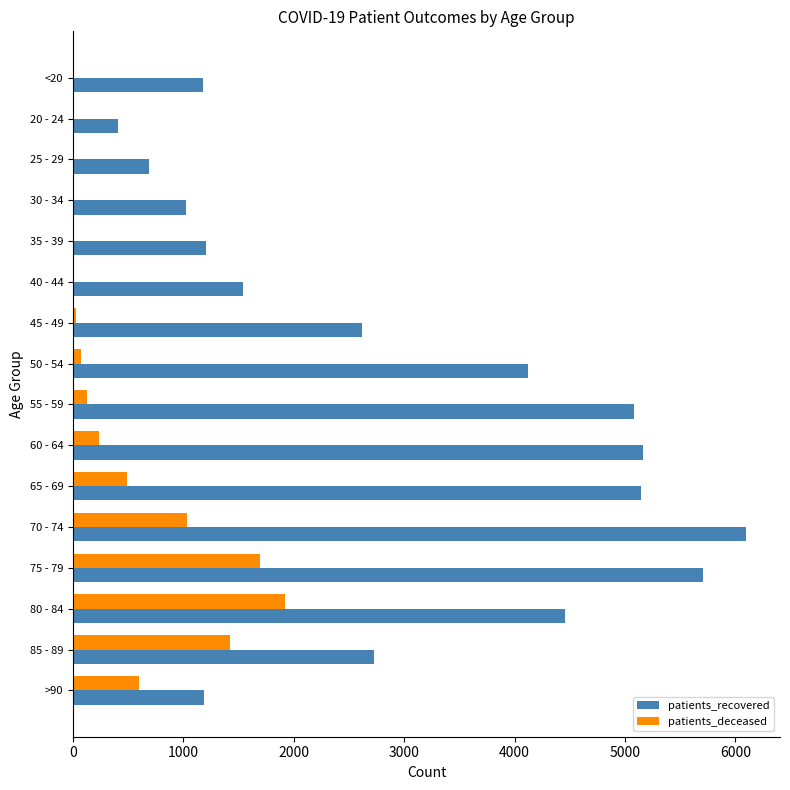

At which label does patients_deceased reach its peak?

80 - 84